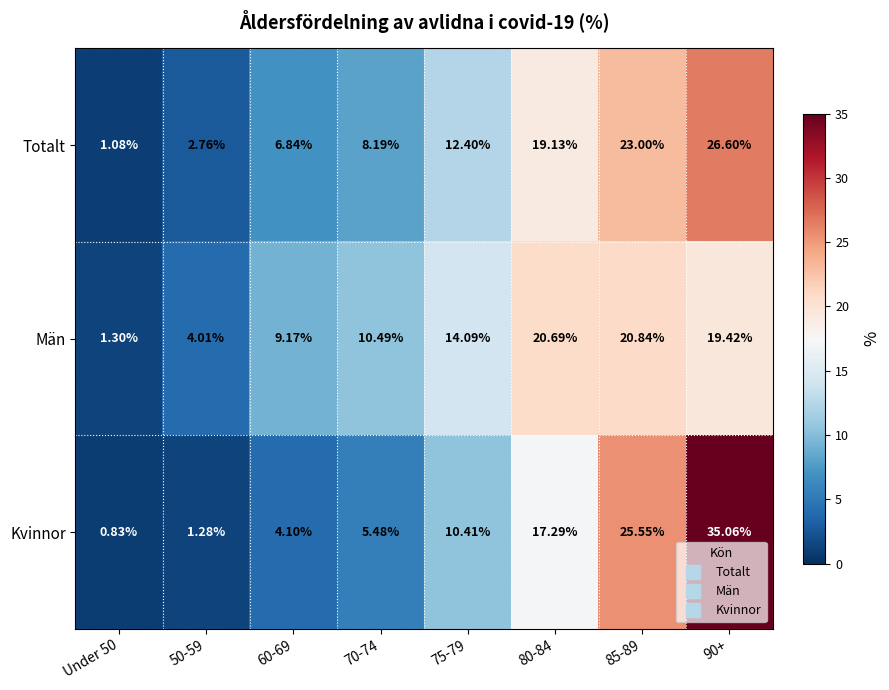

Which series has the widest spread of values?

Kvinnor